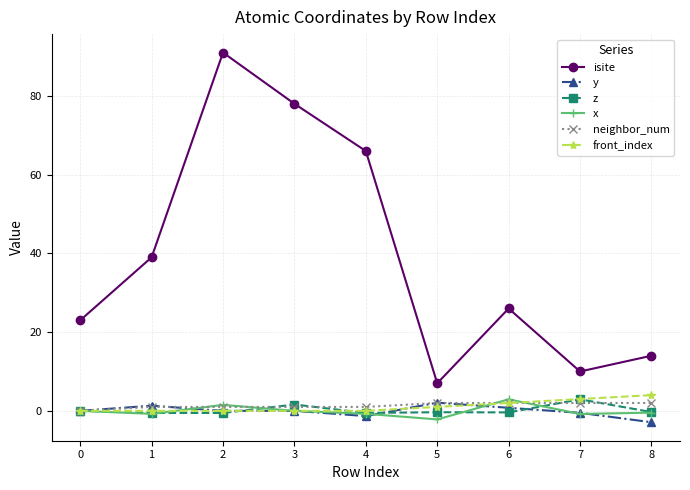

True or false: isite and y cross at least once.

False